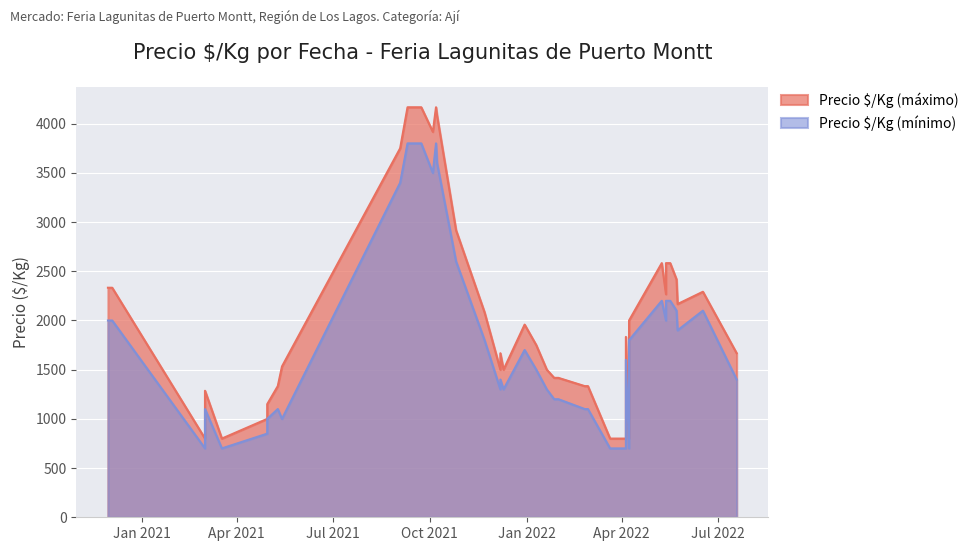

What is the value of the Precio Mínimo ($/Kg) point at the 23rd from the left?

1400